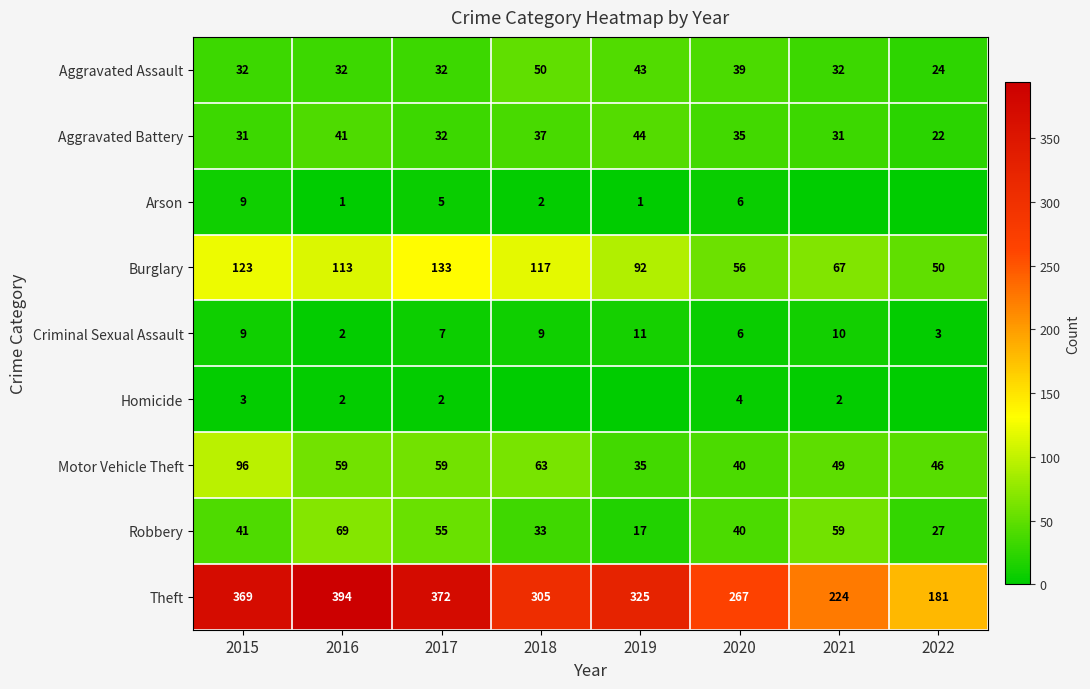

How many values in the Robbery series are below 41?

4